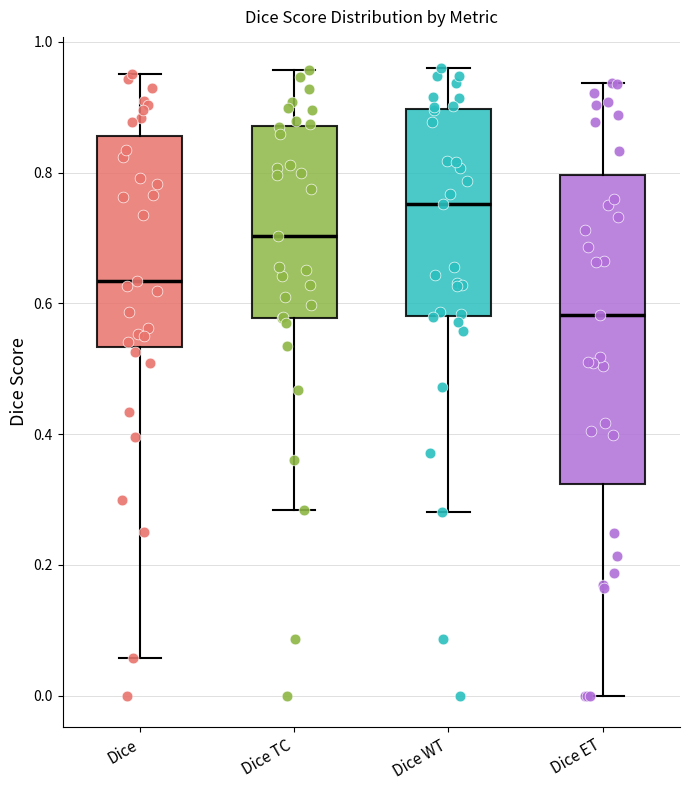

Reading left to right, read every box against the y-axis: the position of its median line, the range the box covers, and the ends of its whiskers. The values are not printed on the chart, so give them approximately, as read against the axis.

Dice: median 0.64, box 0.54 to 0.86, whiskers 0.06 to 0.96
Dice TC: median 0.70, box 0.58 to 0.88, whiskers 0.28 to 0.96
Dice WT: median 0.76, box 0.58 to 0.90, whiskers 0.28 to 0.96
Dice ET: median 0.58, box 0.32 to 0.80, whiskers 0.00 to 0.94